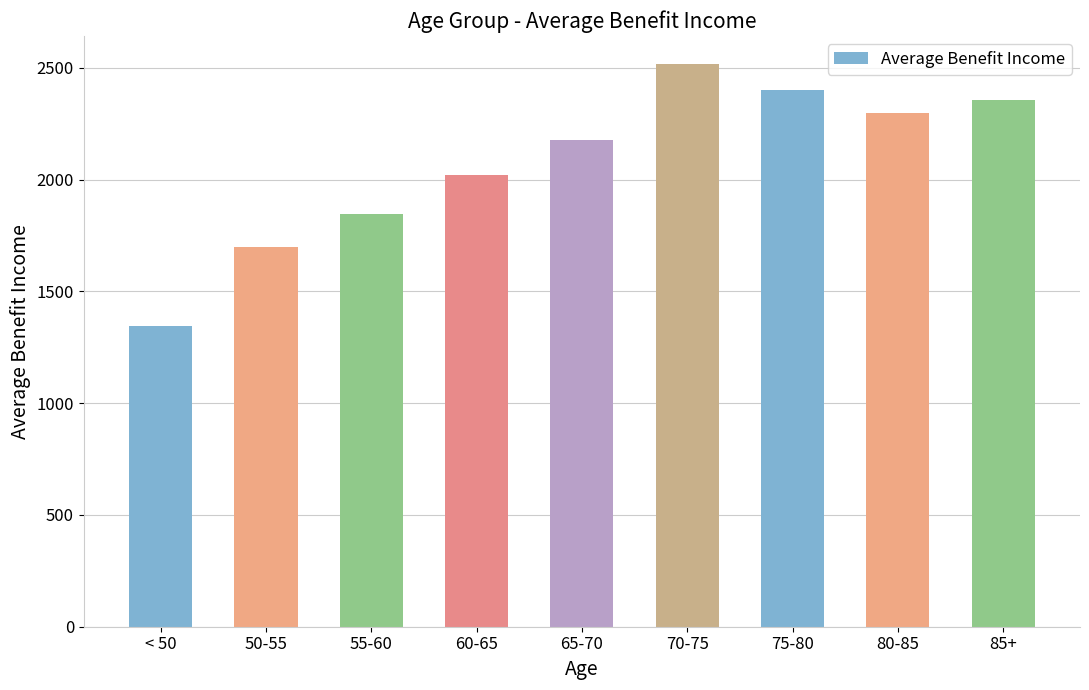

What is the label of the 2nd bar from the right?

80-85